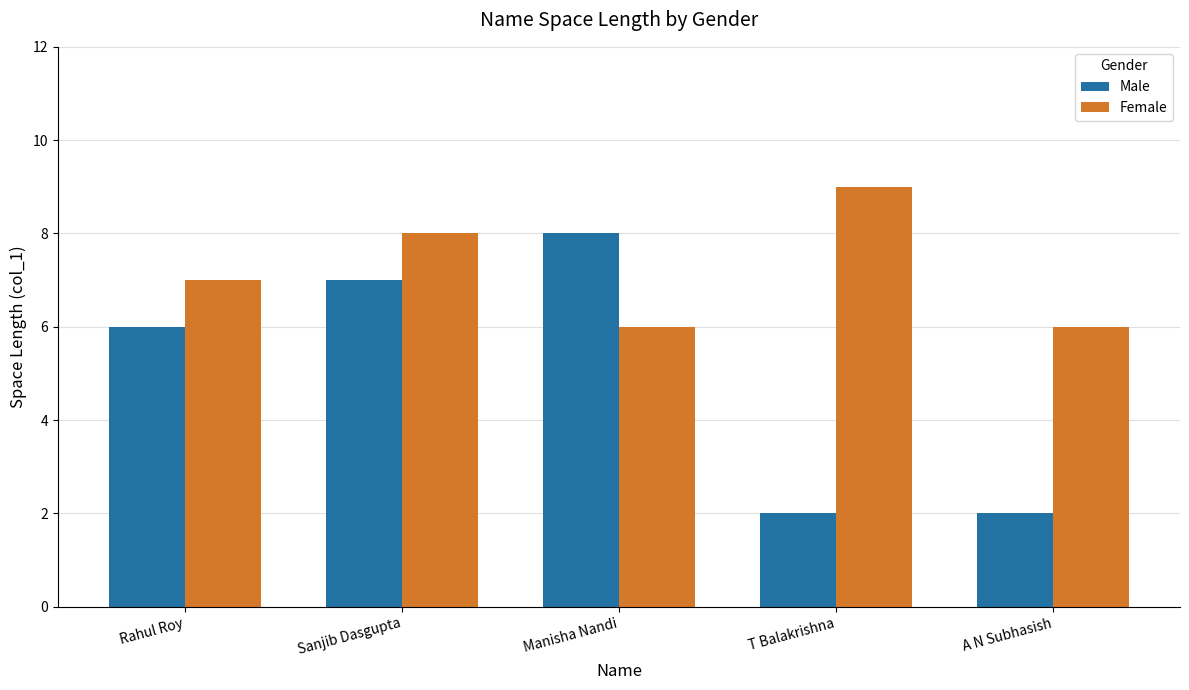

What are all the series names shown in the legend?

Male, Female